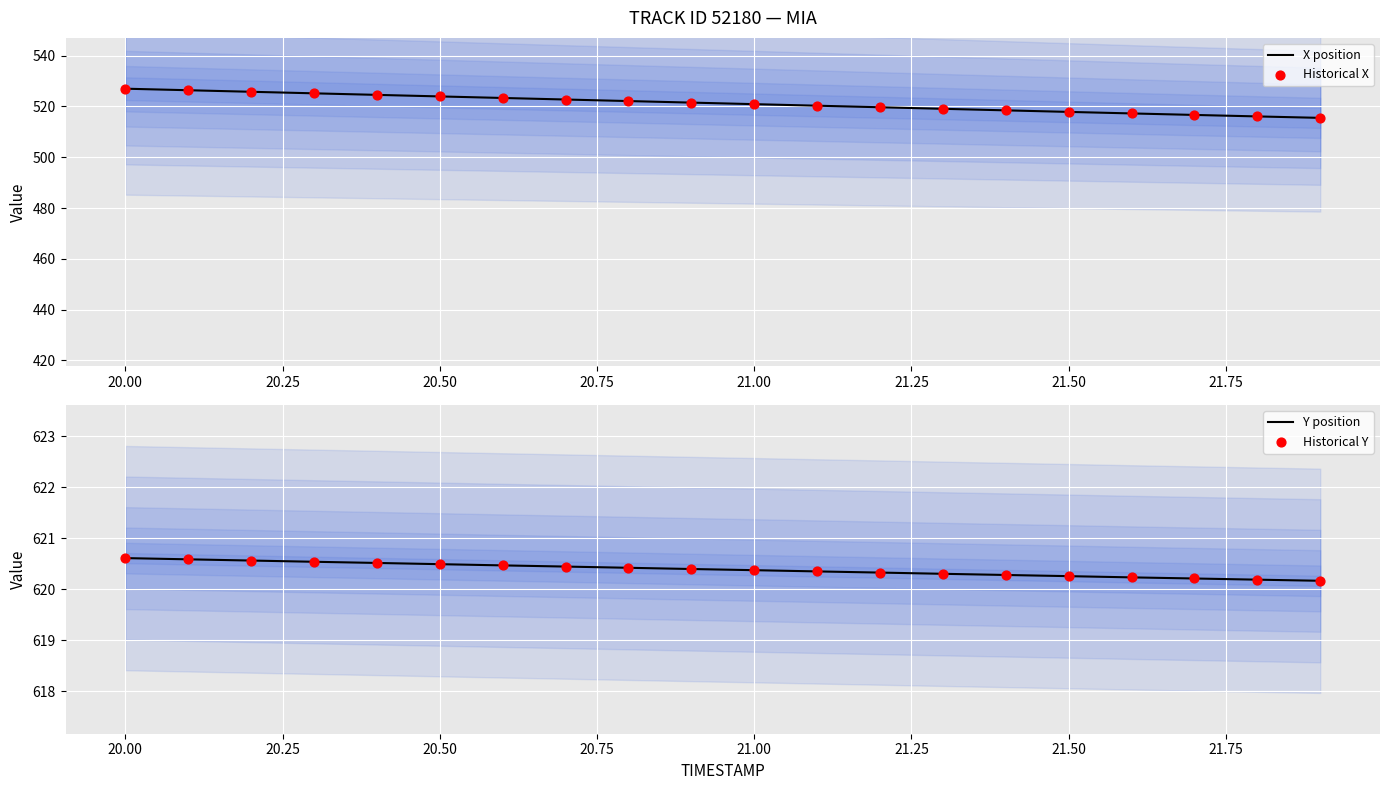

The X position series shows 517.8 at 21.50. True or false?

True